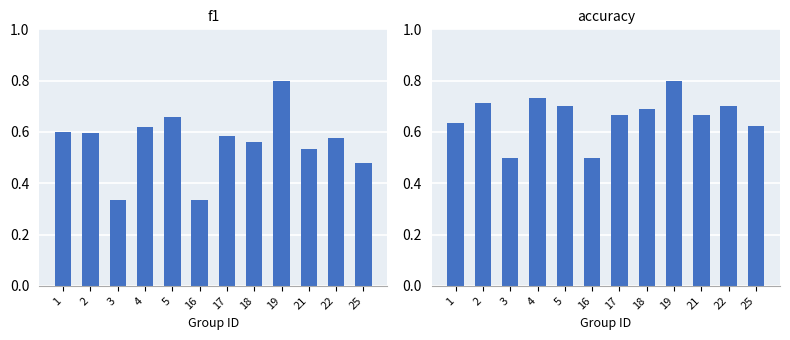

At 19, list the series in order from smallest to largest.

f1, accuracy